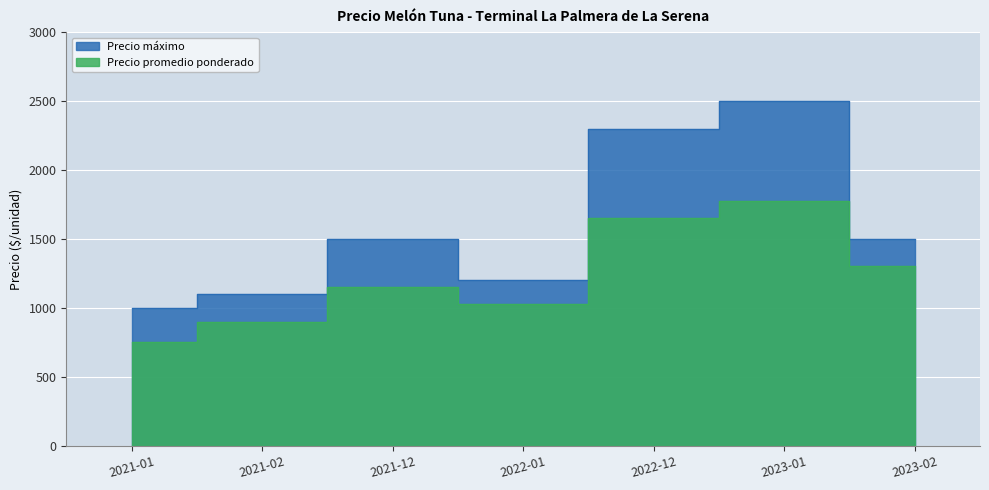

The Precio máximo series shows 591 at 2021-01. True or false?

False